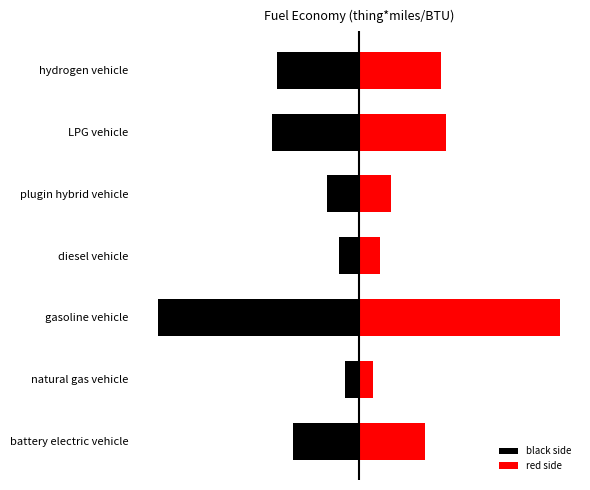

Which series has the widest spread of values?

black side